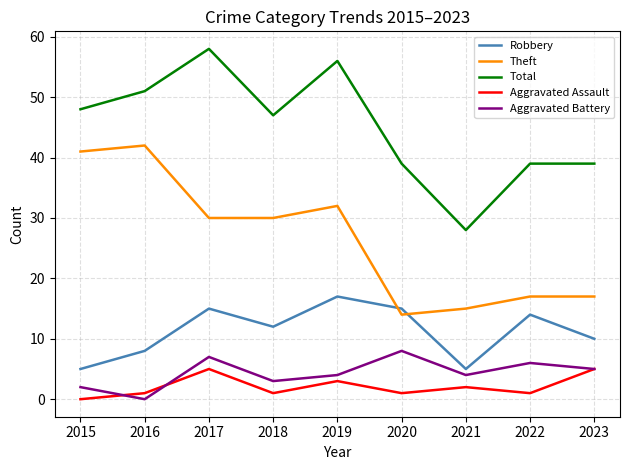

True or false: Aggravated Battery and Robbery cross at least once.

False